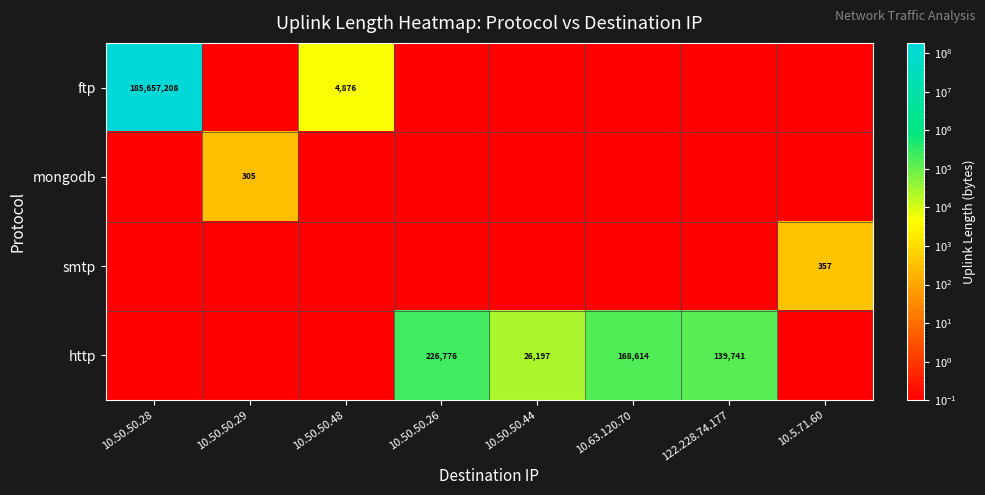

True or false: http has a value of 168614.0 at 10.63.120.70.

True